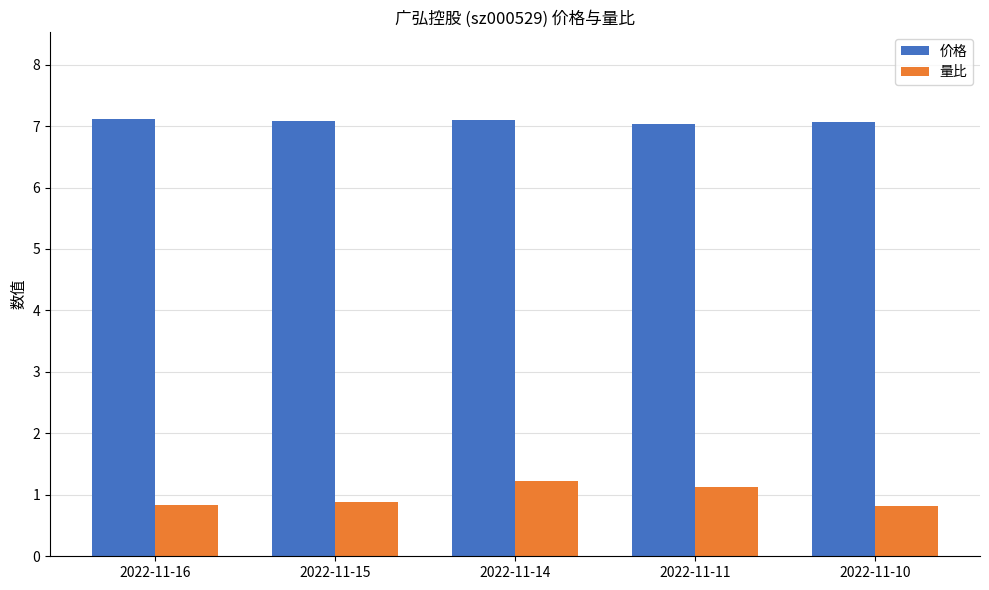

What is the difference between the highest and lowest values at 2022-11-15?

6.2